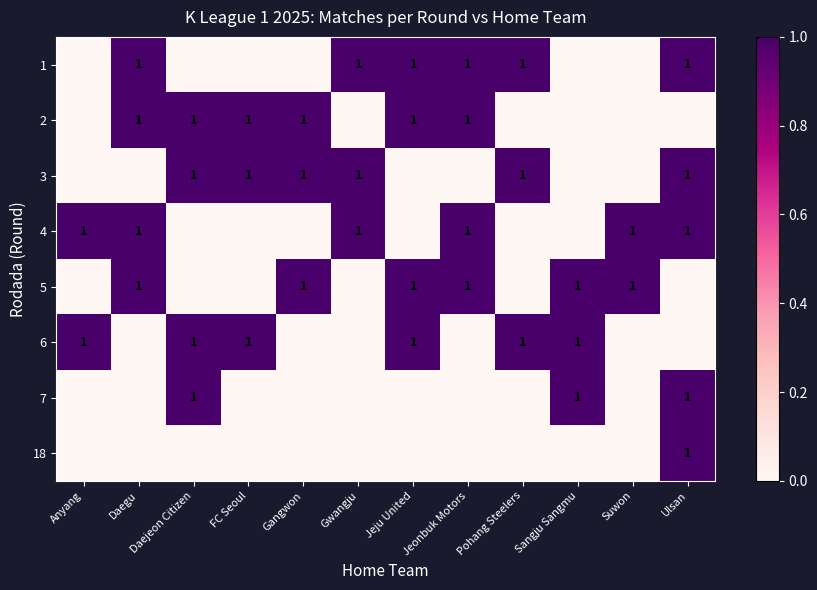

Between Daejeon Citizen and Ulsan, which is larger?

Ulsan